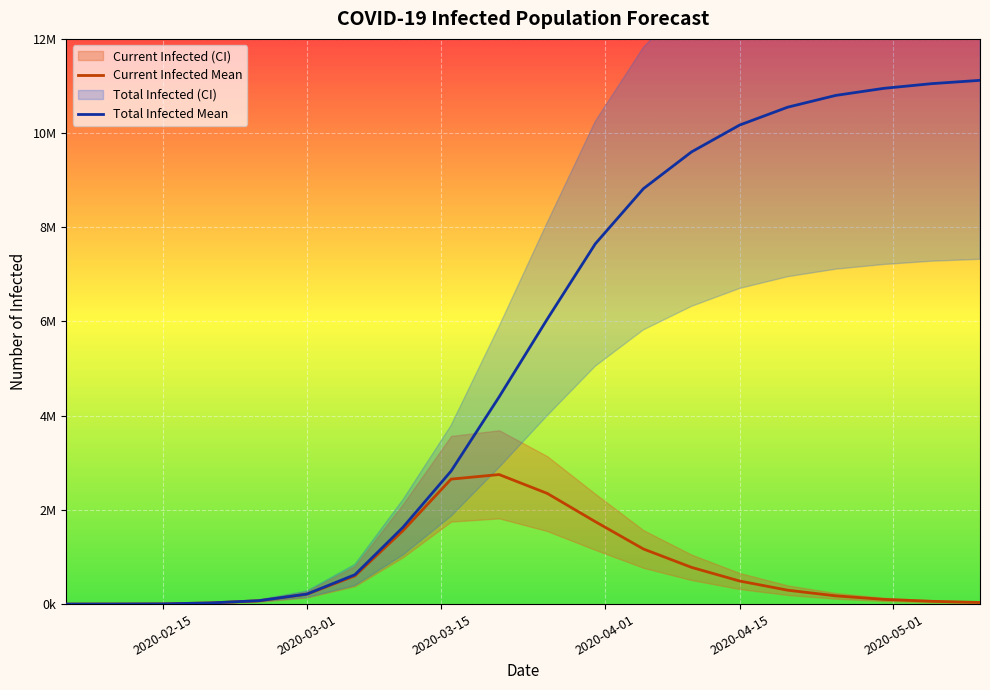

Is the value of Total Infected Mean at 13 greater than the value of Current Infected Mean at 11?

Yes